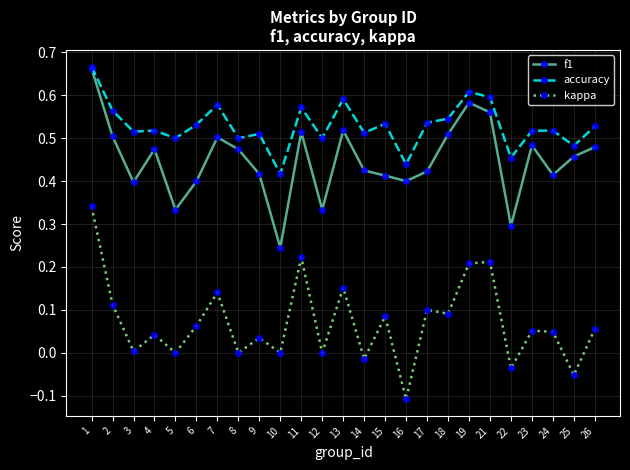

True or false: accuracy and kappa cross at least once.

False